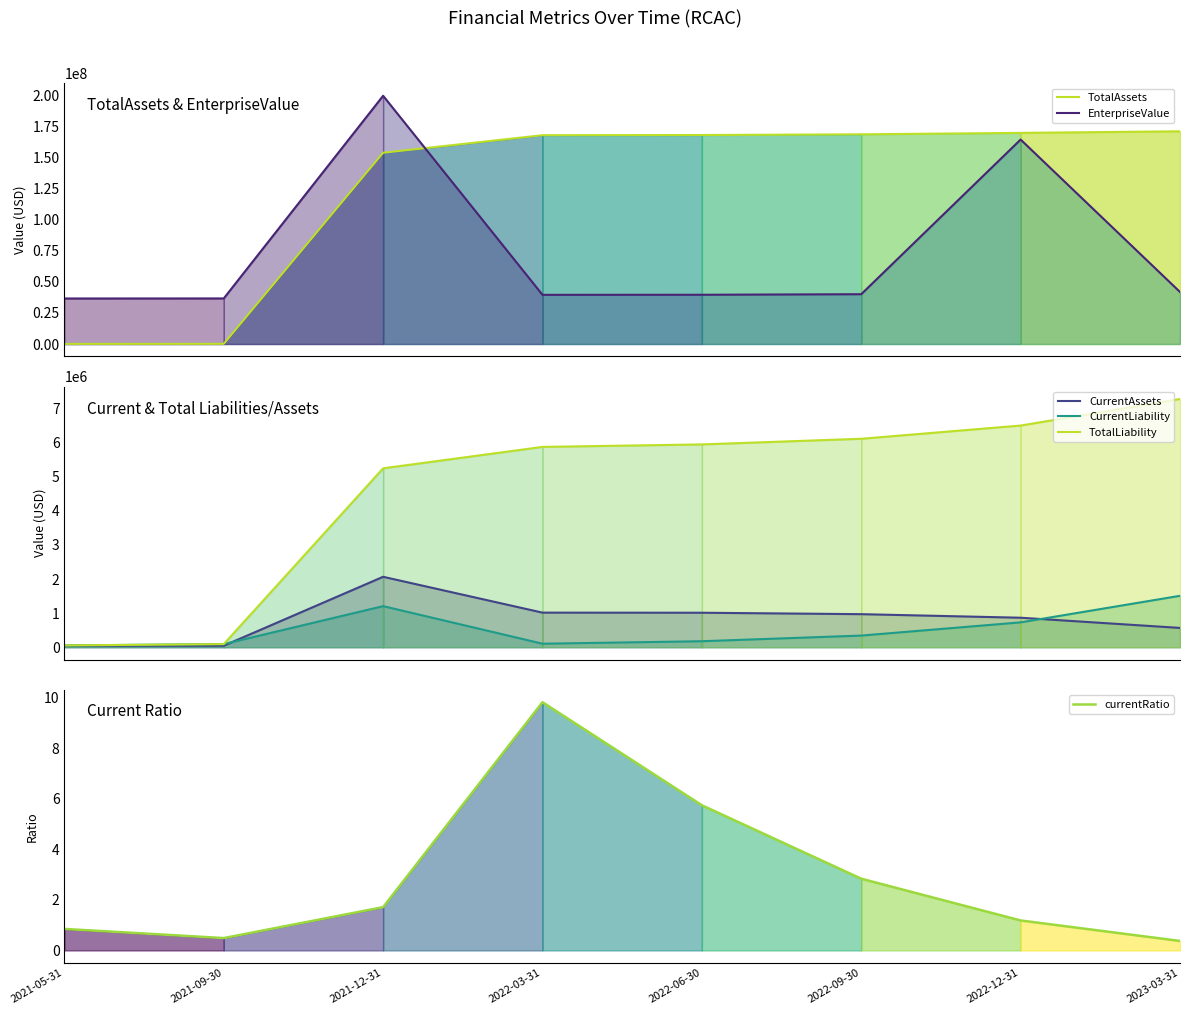

Which series has the largest total across all categories?

TotalAssets